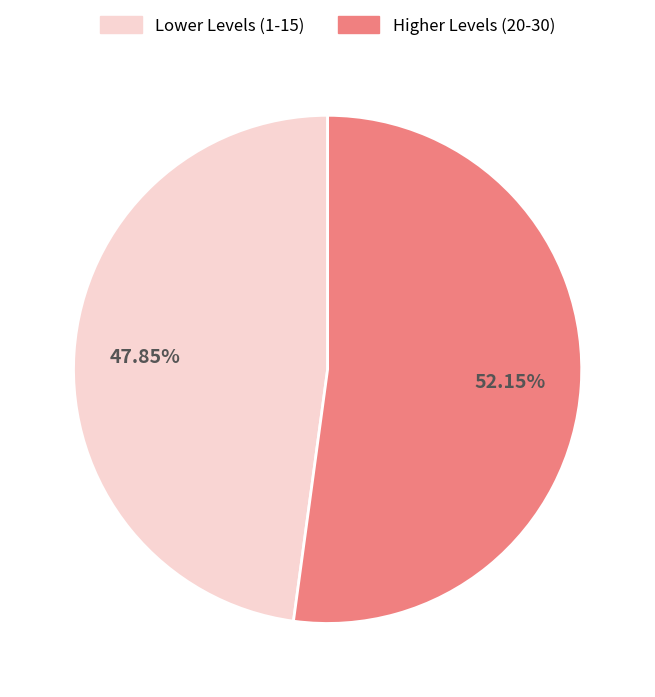

How many slices are in this pie chart?

2